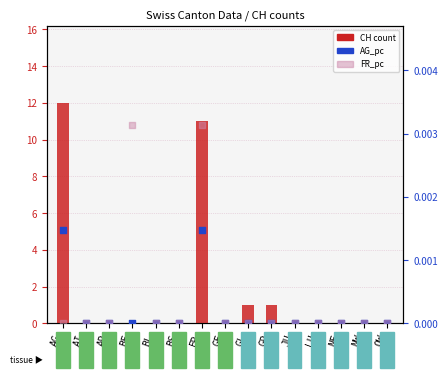

Which series has the largest total across all categories?

CH count